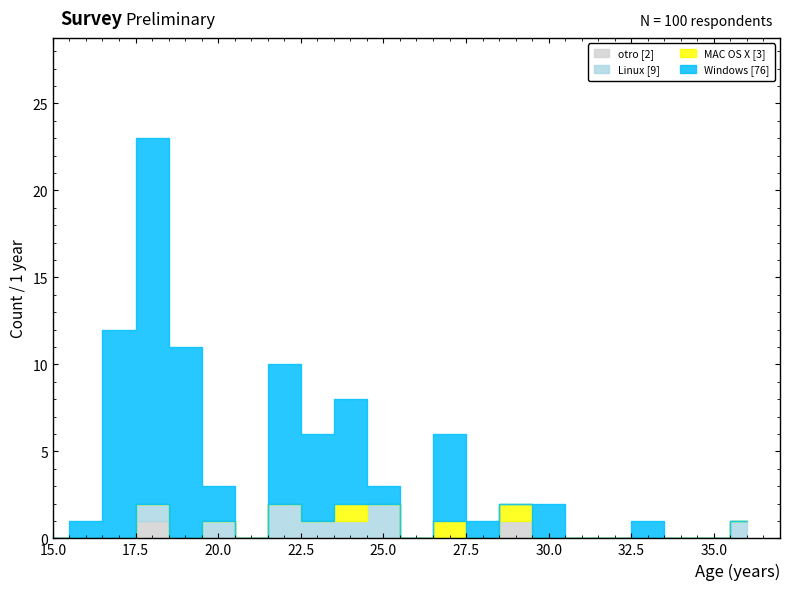

True or false: otro and Windows intersect in this chart.

False